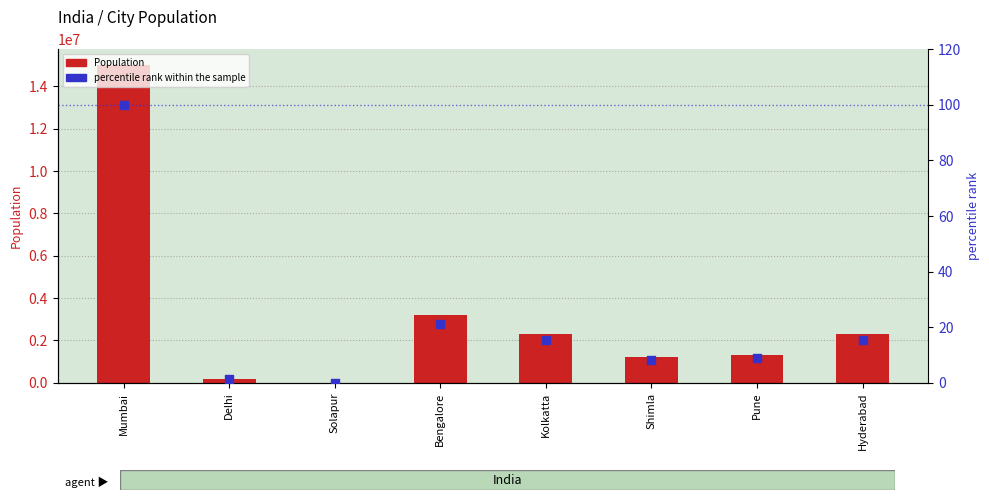

What is the total value across all series at Bengalore?

3200021.3